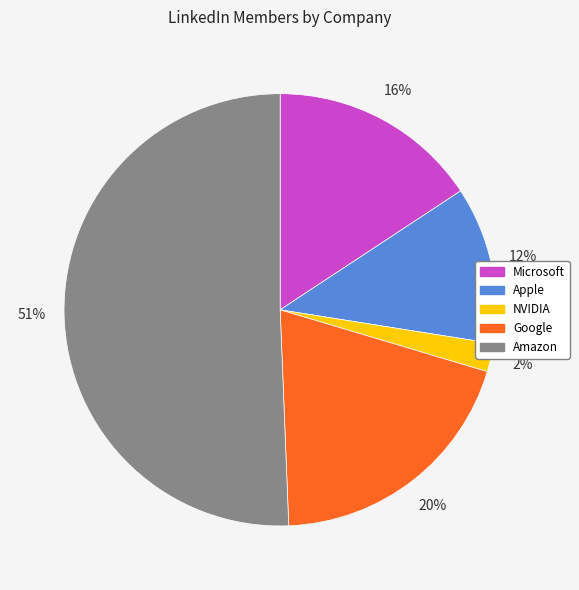

The Apple slice represents 22% of the pie. True or false?

False